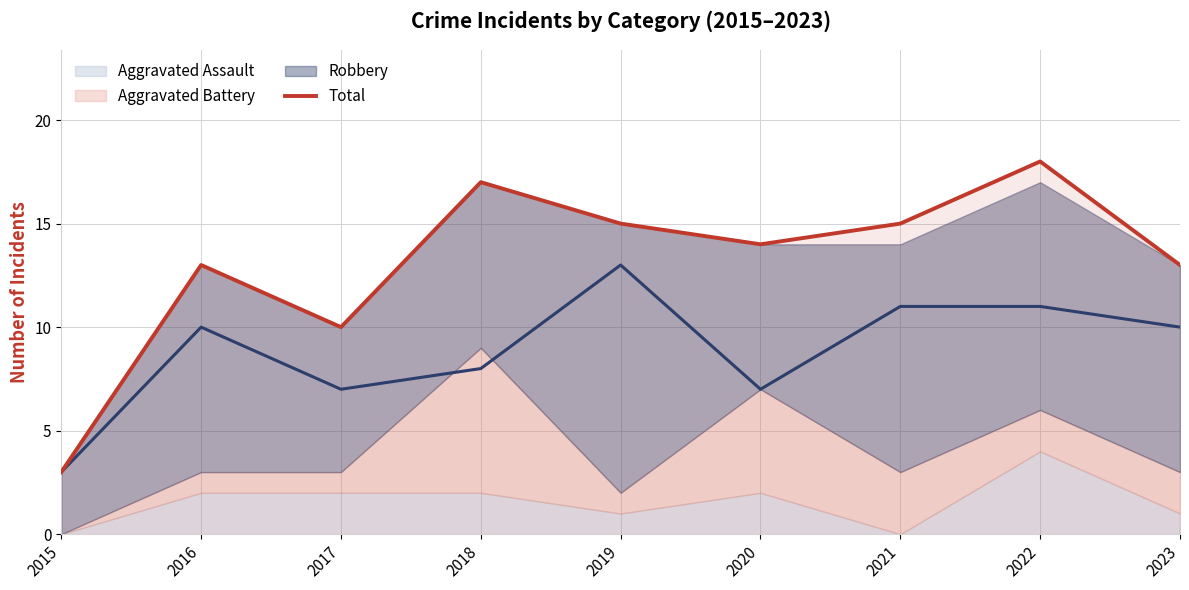

What is the difference between the second highest and minimum values?

14